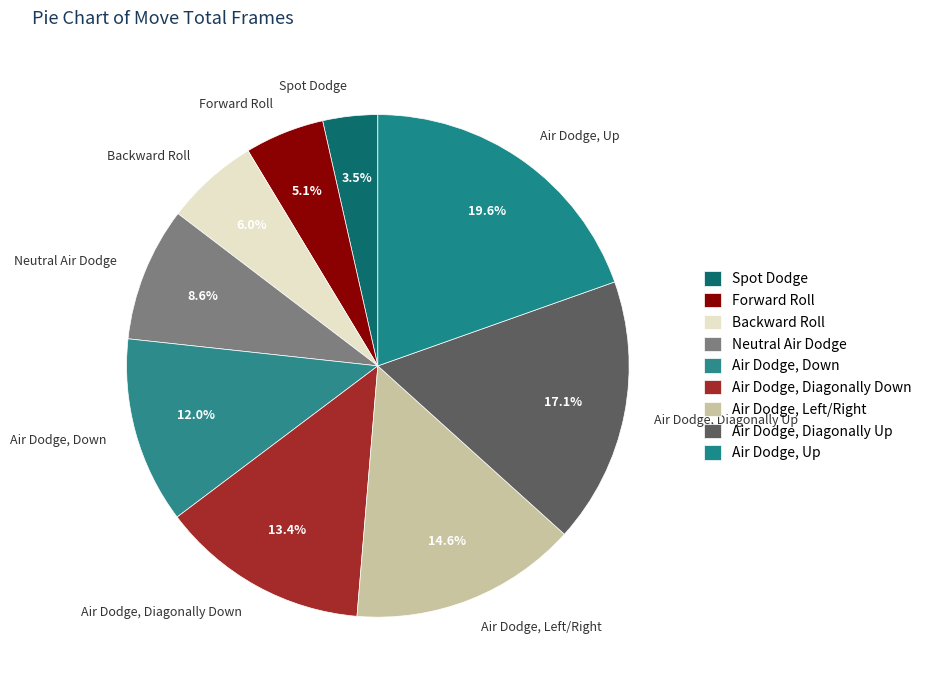

How many slices are in this pie chart?

9